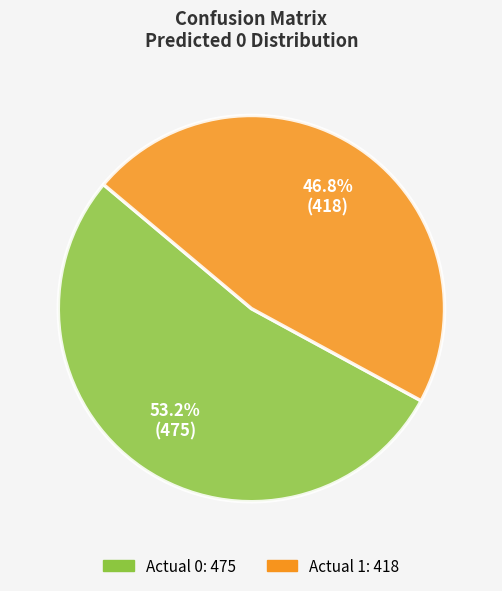

Which has a higher value, Actual 1 or Actual 0?

Actual 0